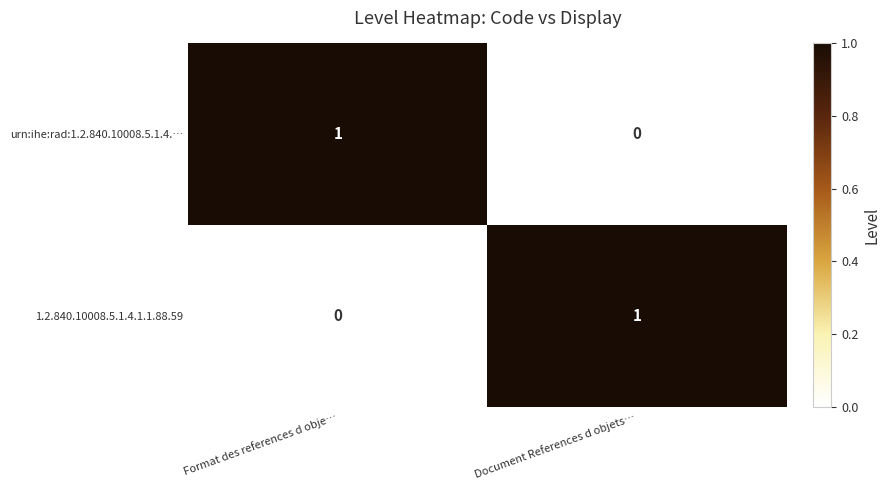

Rank the categories by urn:ihe:rad:1.2.840.10008.5.1.4.… value from highest to lowest.

Format des references d obje…, Document References d objets…